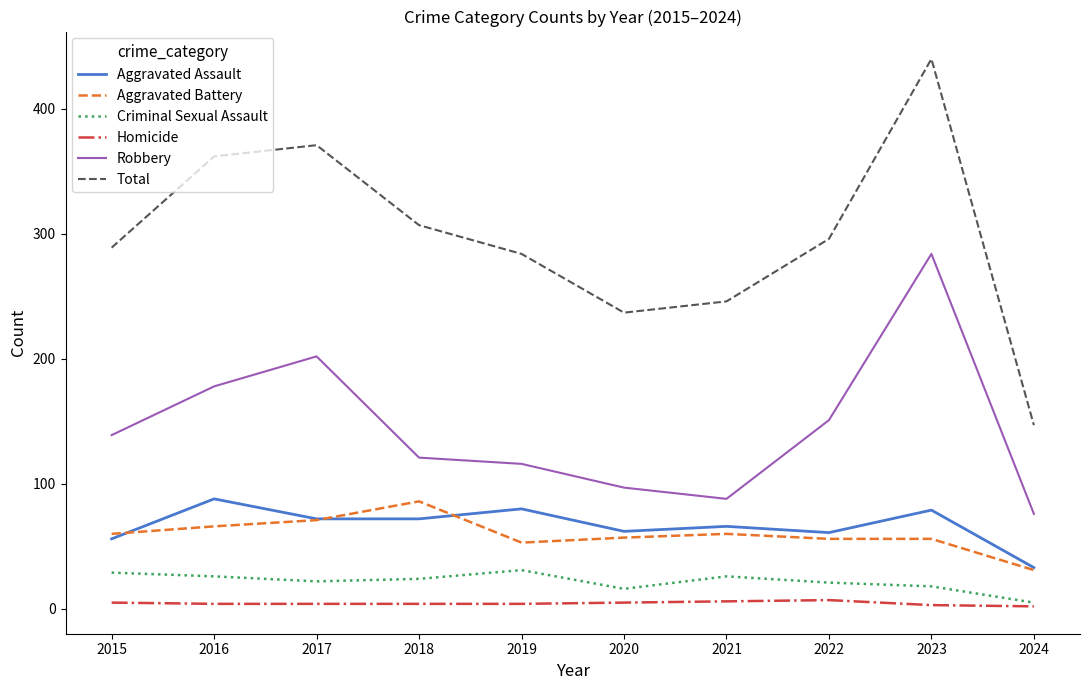

What is the difference between the second highest and second lowest values in the Homicide series?

3